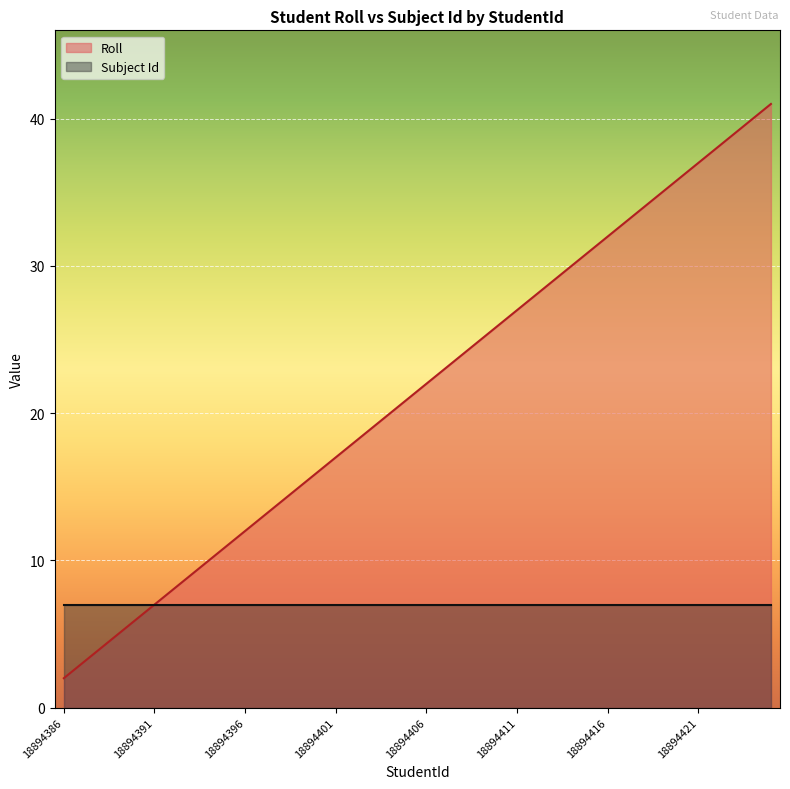

Is it true that the value at 18894423 is 39?

True